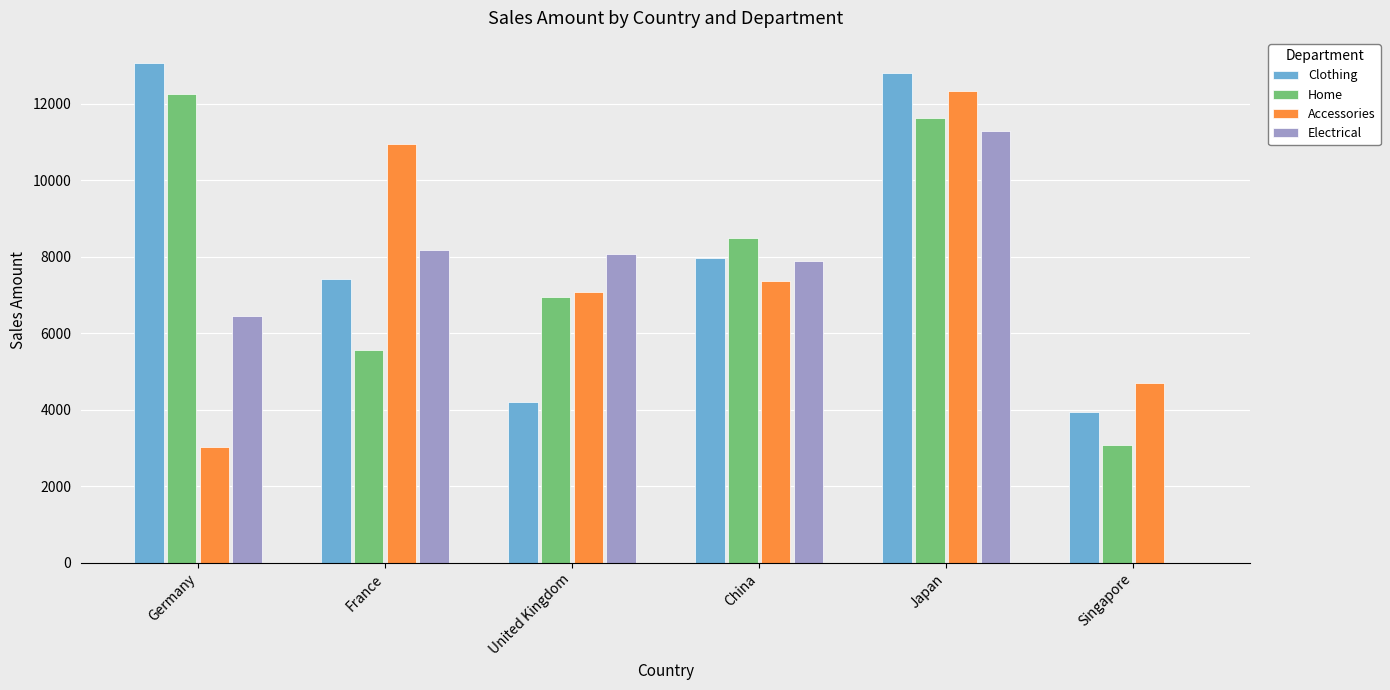

The Accessories series shows 12336 at Japan. True or false?

True